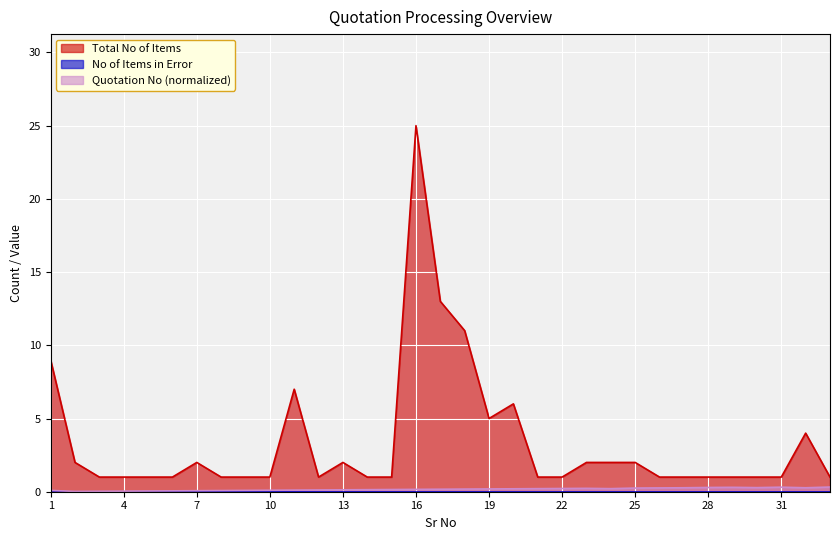

Reading right to left, transcribe all the data shown in this chart.

Total No of Items: 1.0	4.0	1.0	1.0	1.0	1.0	1.0	1.0	2.0	2.0	2.0	1.0	1.0	6.0	5.0	11.0	13.0	25.0	1.0	1.0	2.0	1.0	7.0	1.0	1.0	1.0	2.0	1.0	1.0	1.0	1.0	2.0	9.0
Quotation No (normalized): 0.3	0.3	0.3	0.3	0.3	0.3	0.3	0.3	0.2	0.2	0.2	0.2	0.2	0.2	0.2	0.2	0.2	0.2	0.1	0.1	0.1	0.1	0.1	0.1	0.1	0.1	0.1	0.1	0.1	0.0	0.0	0.0	0.1